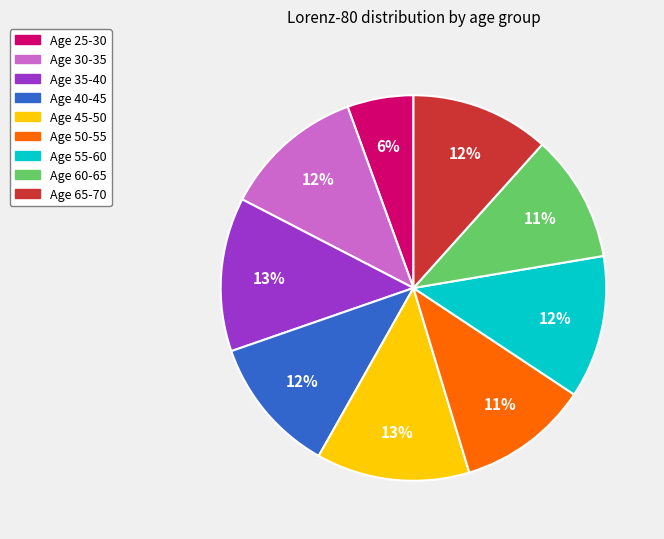

Count the number of slices in the pie.

9